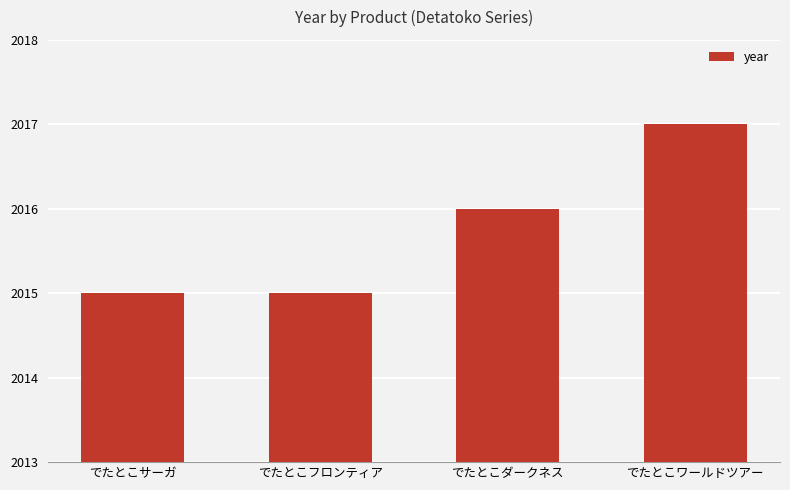

At which category does the chart reach its peak across all series?

でたとこワールドツアー